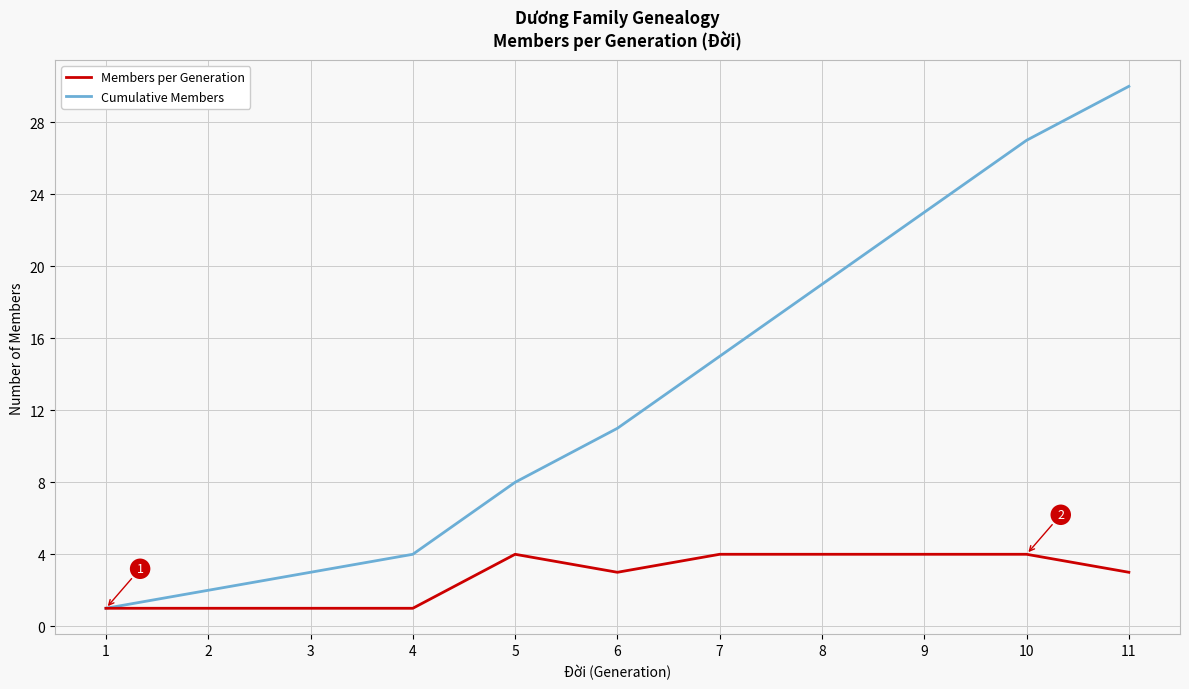

Which category has the highest value across all series?

11